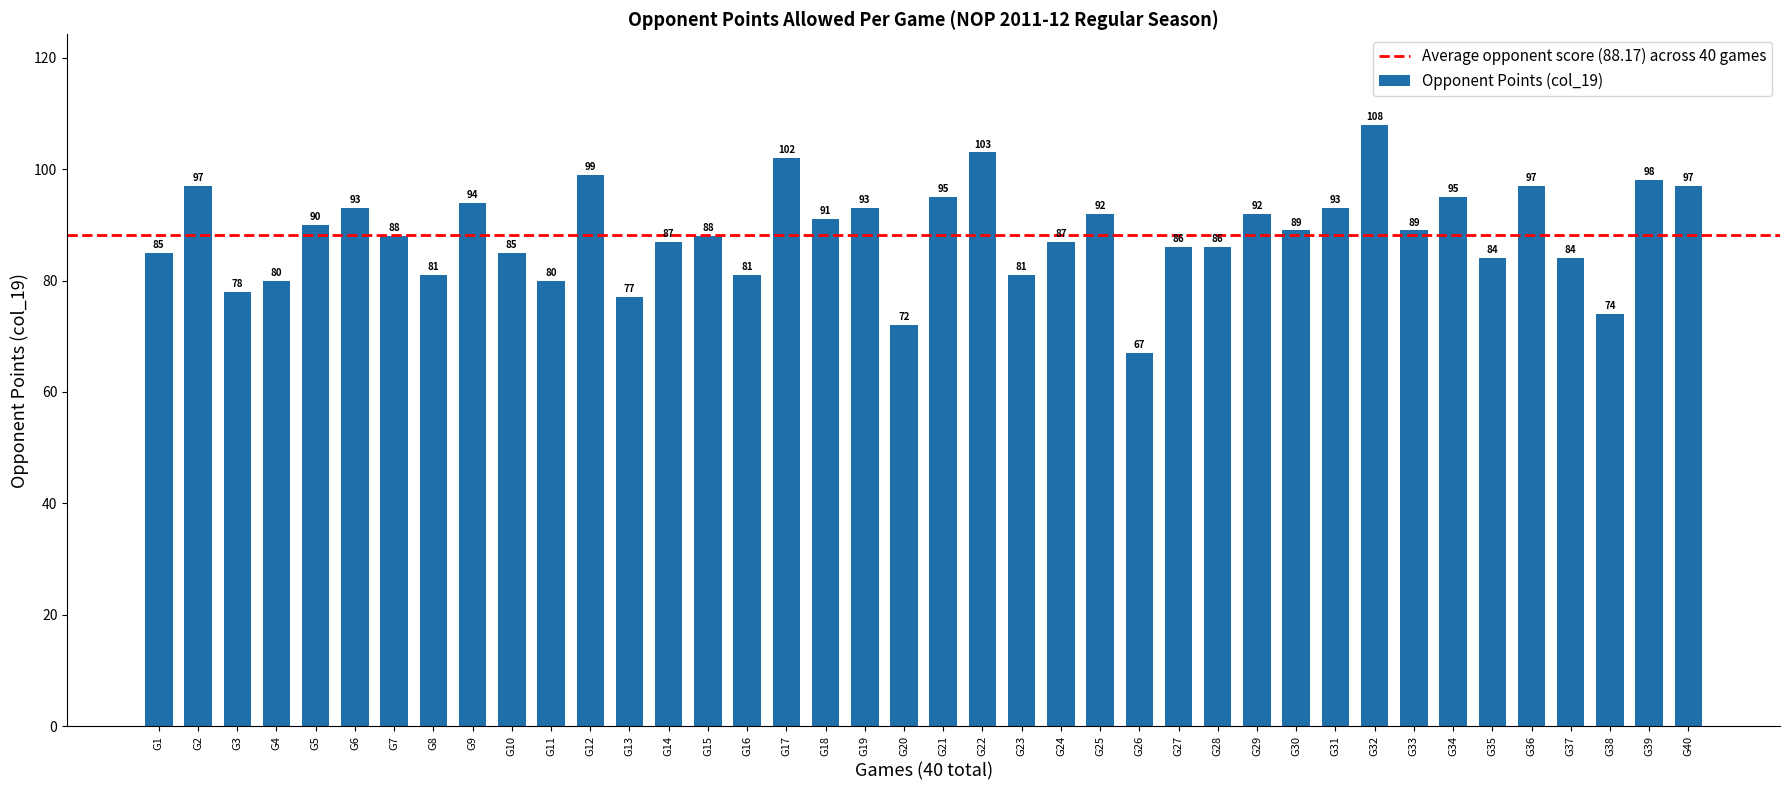

What is the value of the 27th bar from the left?

86